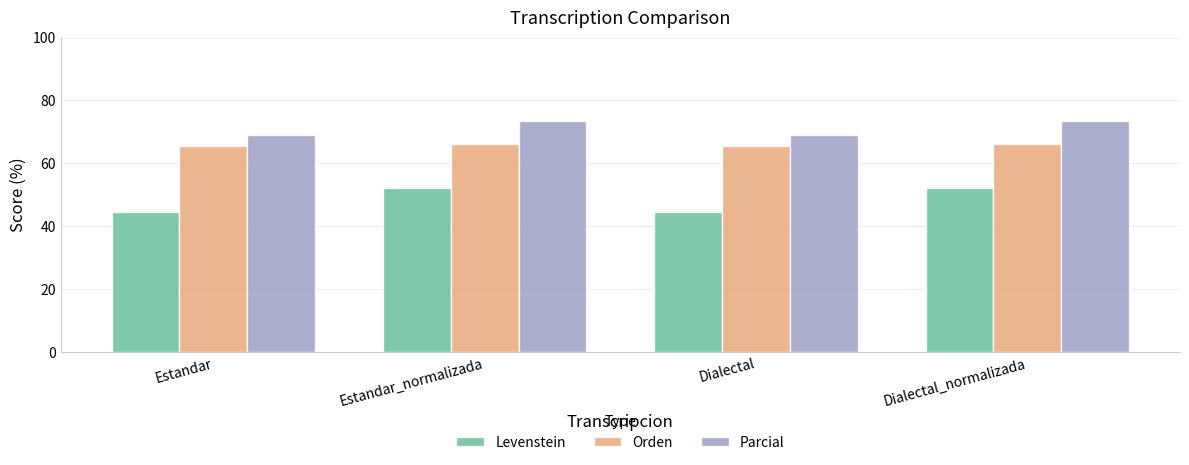

Which series has the largest total across all categories?

Parcial